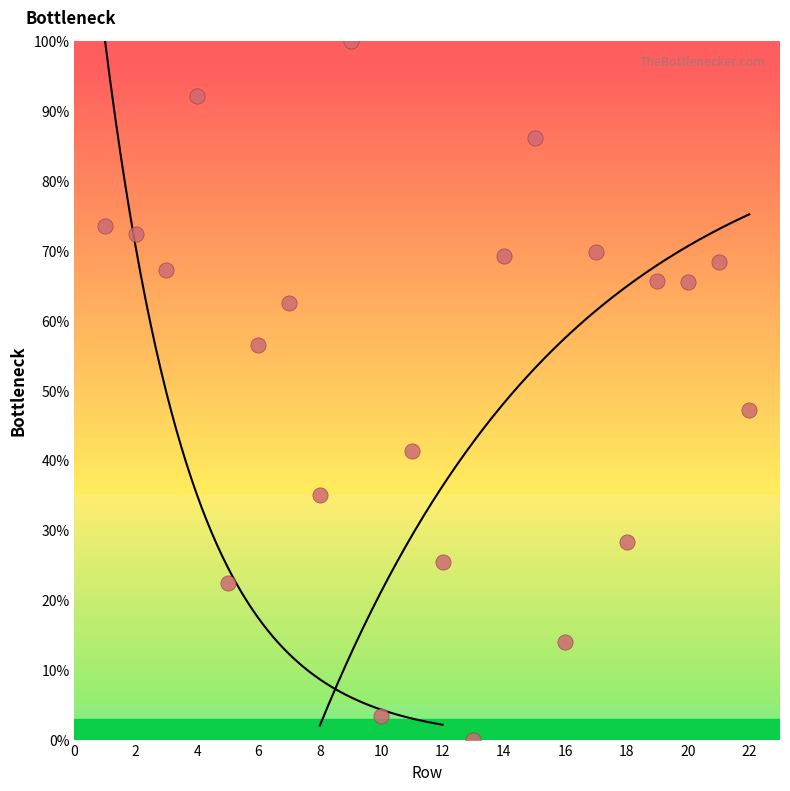

What Y value in the scatter plot is closest to 50?

47.1